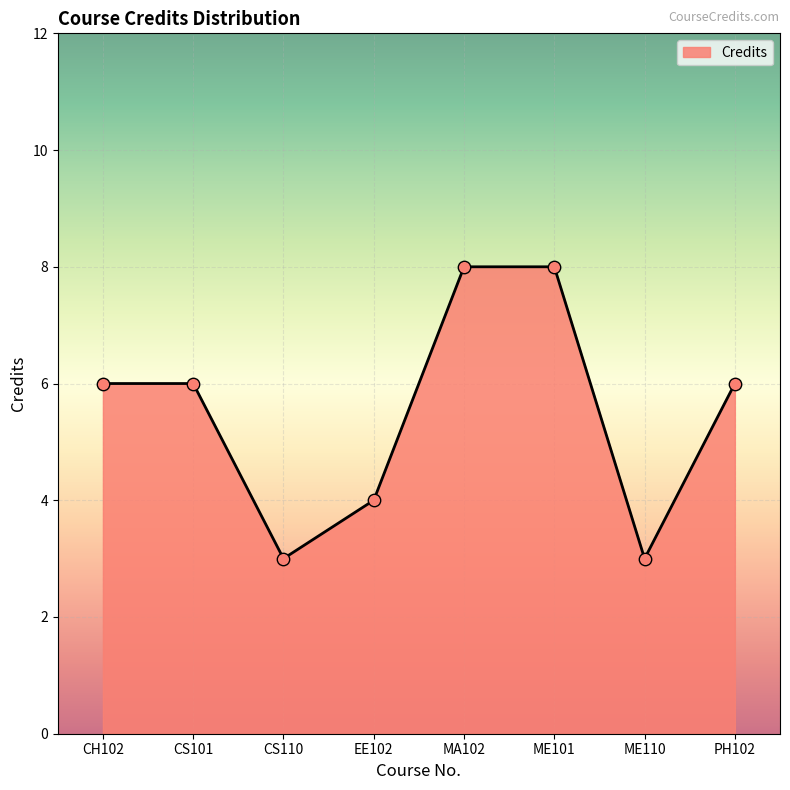

Between CS101 and CS110, which is larger?

CS101